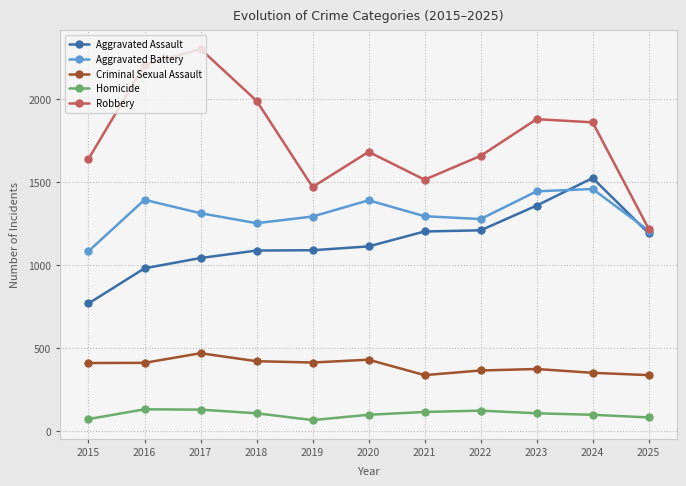

Where is the first local maximum for Robbery?

2017